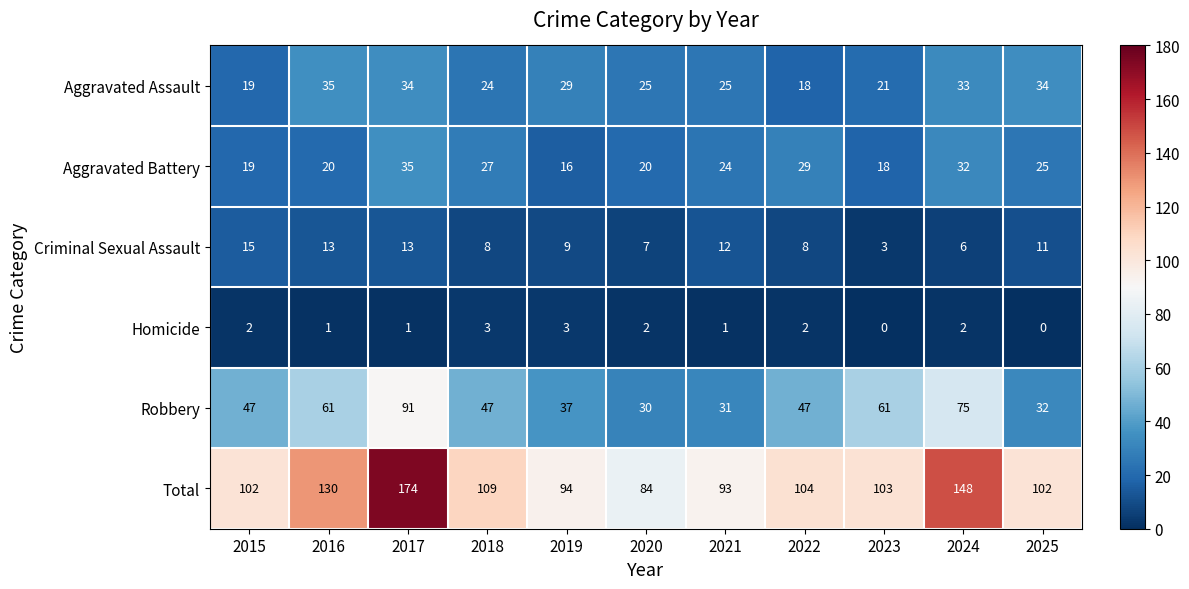

What value does the Robbery series have at 2016?

61